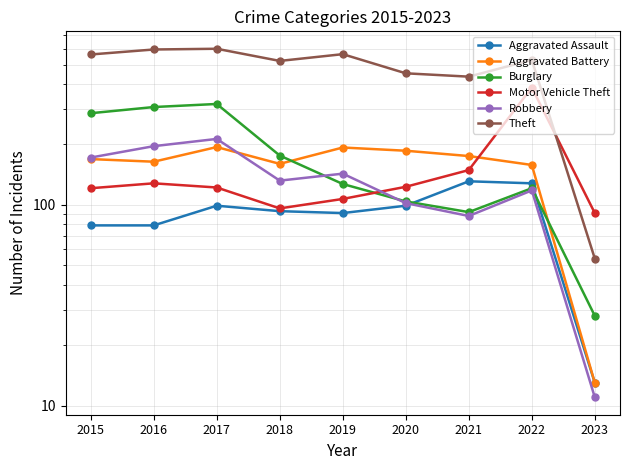

Which series has the largest range (max minus min)?

Theft